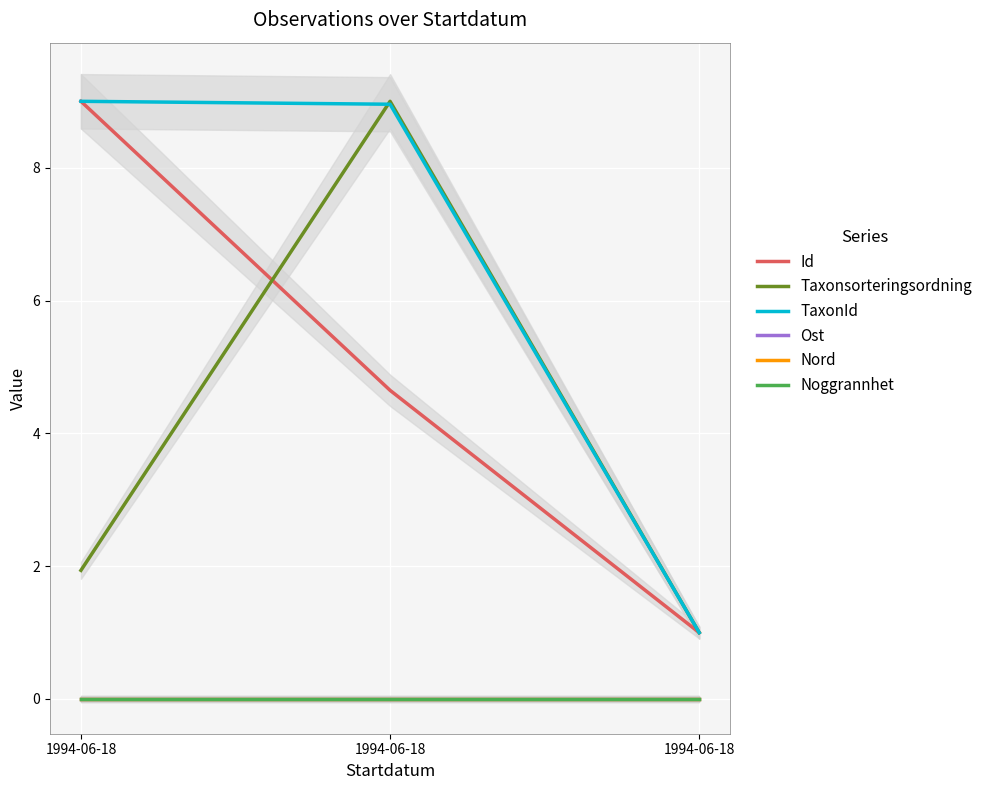

What is the value of the Id point at the 1st from the left?

9.0